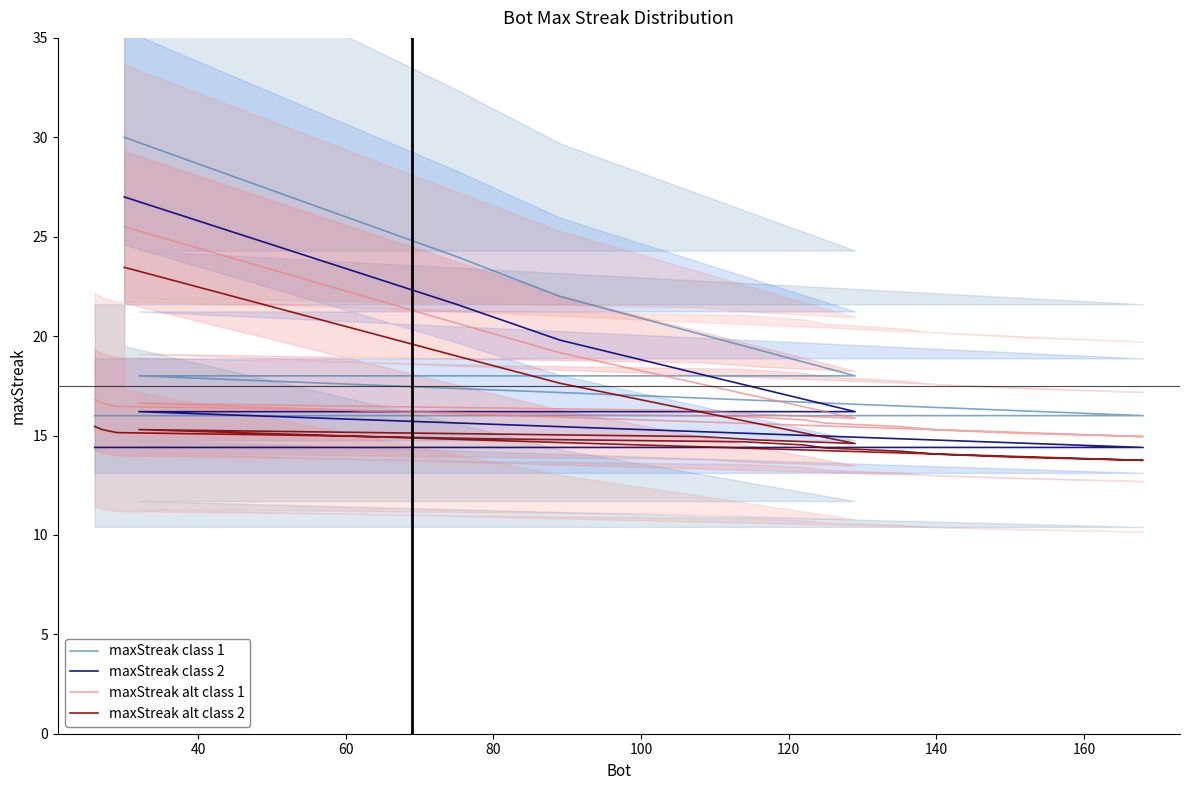

Is the value of maxStreak alt class 2 at 140 greater than the value of maxStreak class 1 at 17?

No